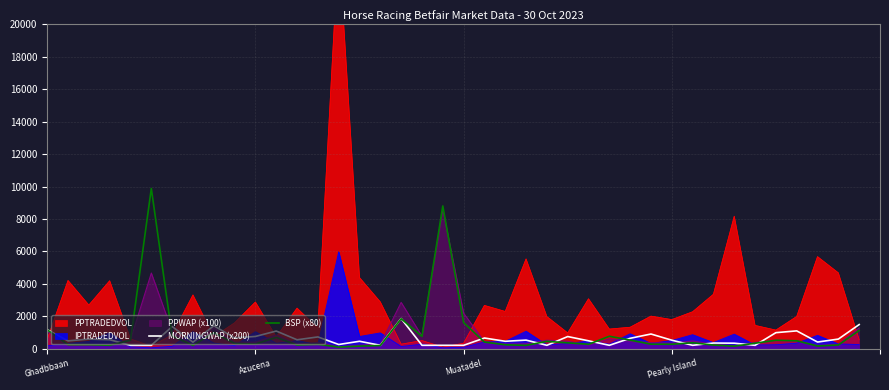

What is the label of the 4th point from the right?

36